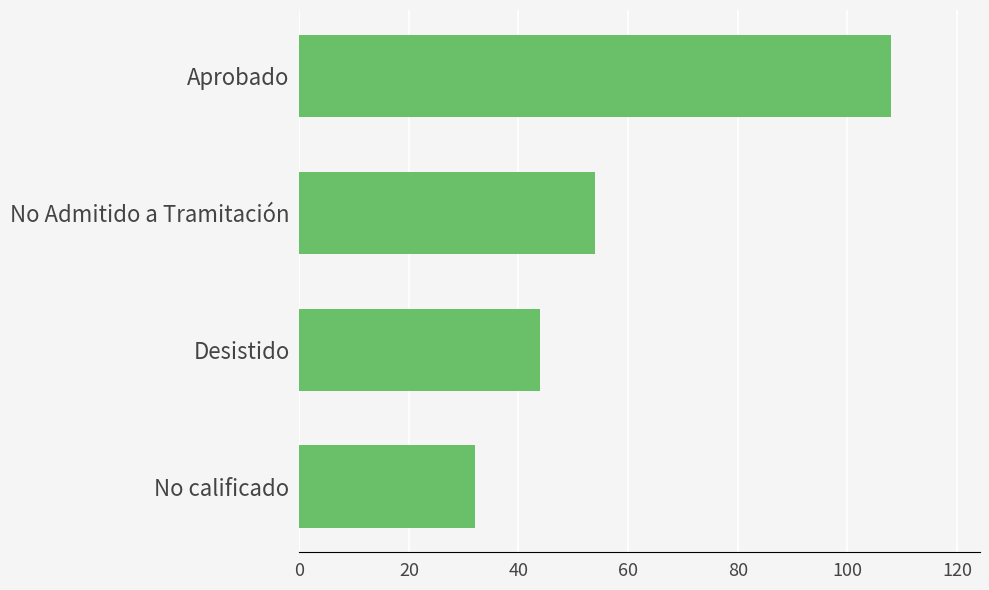

Count the number of categories in the chart.

4